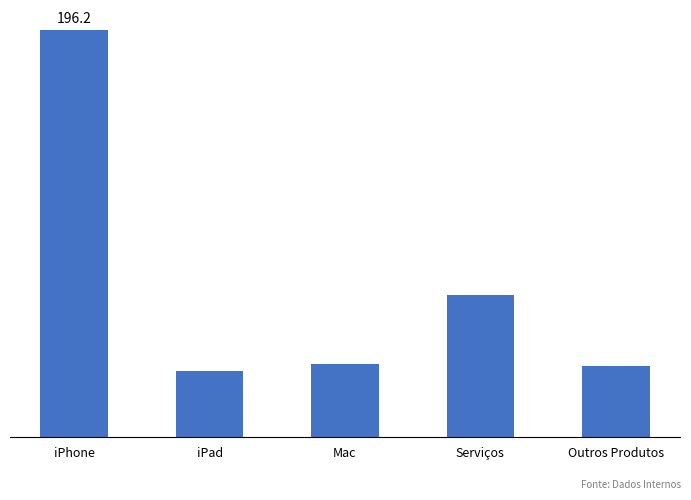

What is the label of the 2nd bar from the left?

iPad